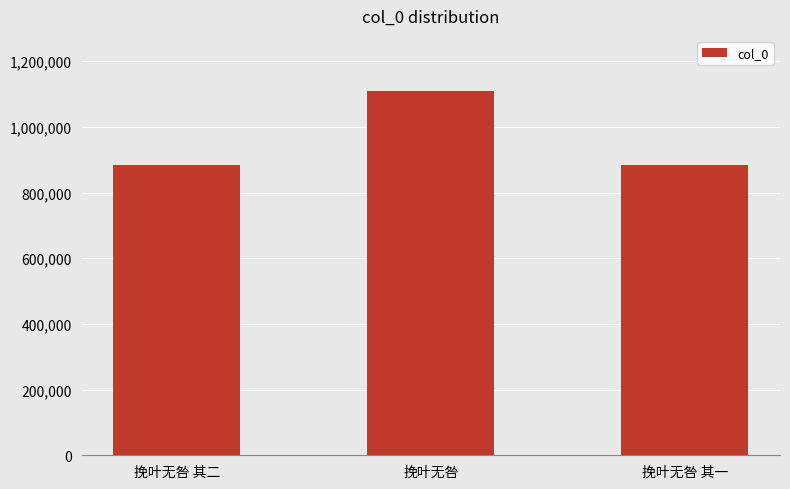

Which has a higher value, 挽叶无咎 其一 or 挽叶无咎?

挽叶无咎